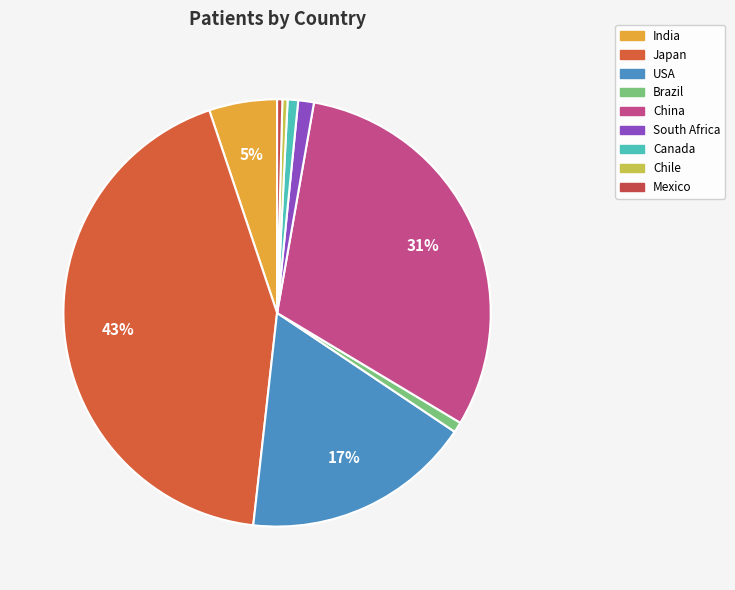

To the nearest percent, what is the average slice percentage?

11%